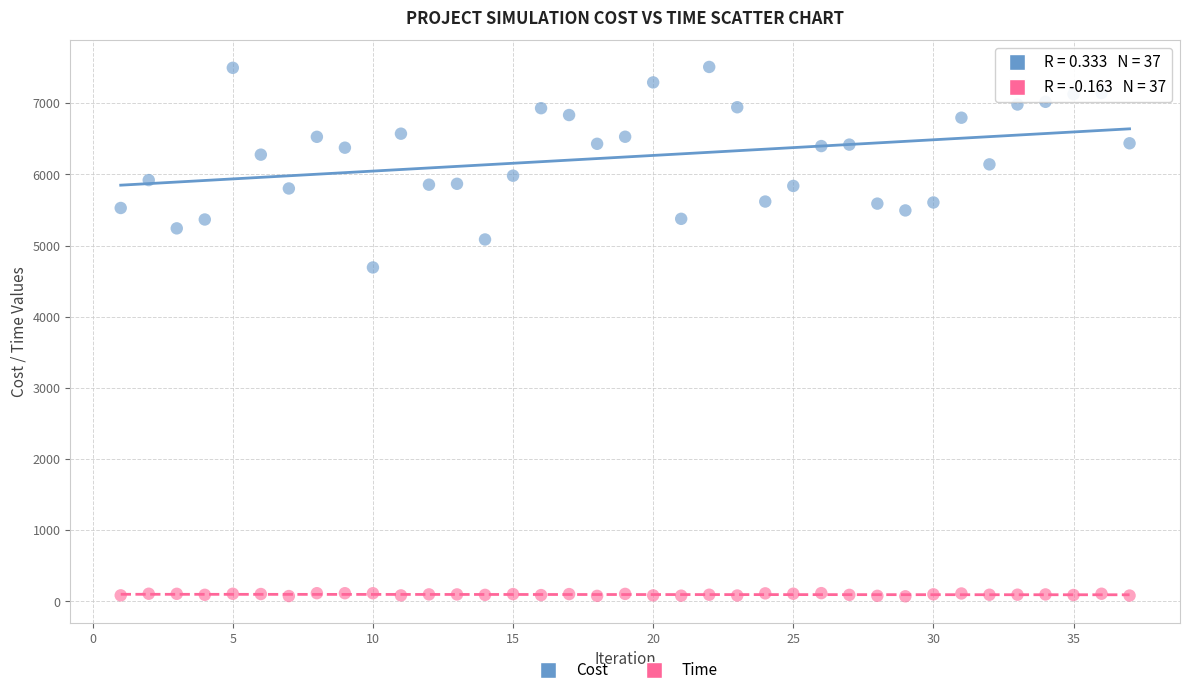

What are all the series names shown in the legend?

Cost, Time